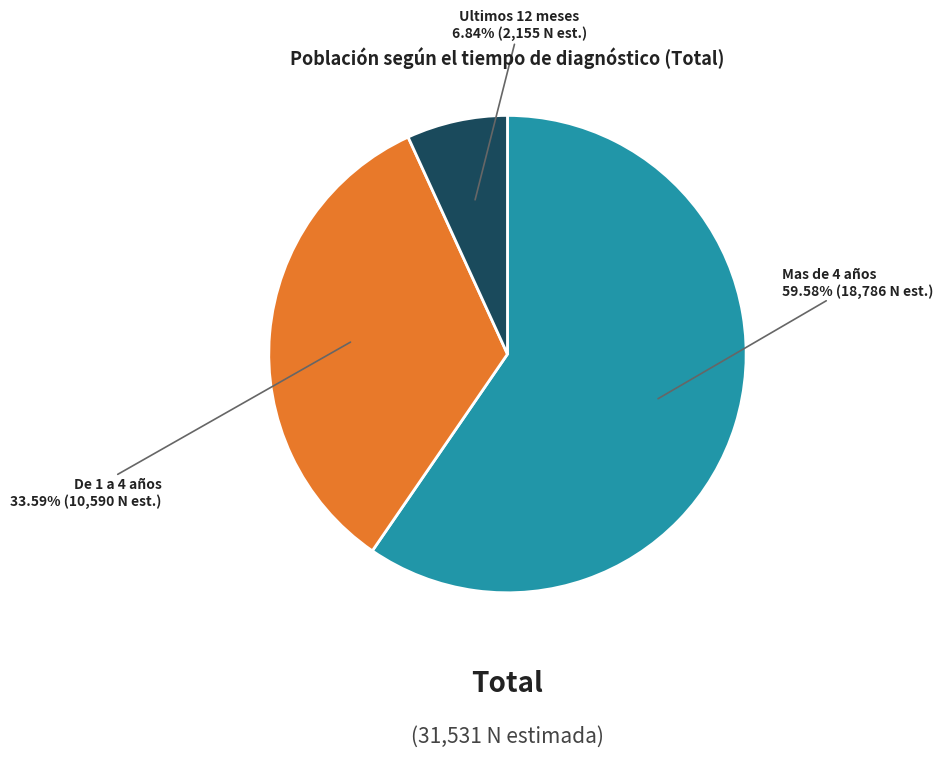

Is there a majority slice in this chart?

Yes